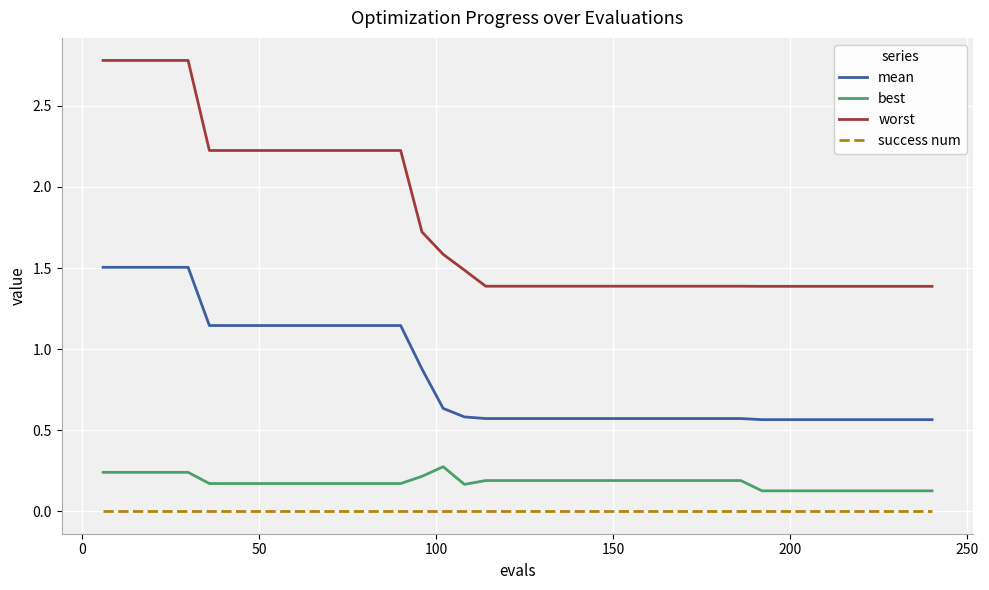

At how many categories does at least one series exceed 0?

40